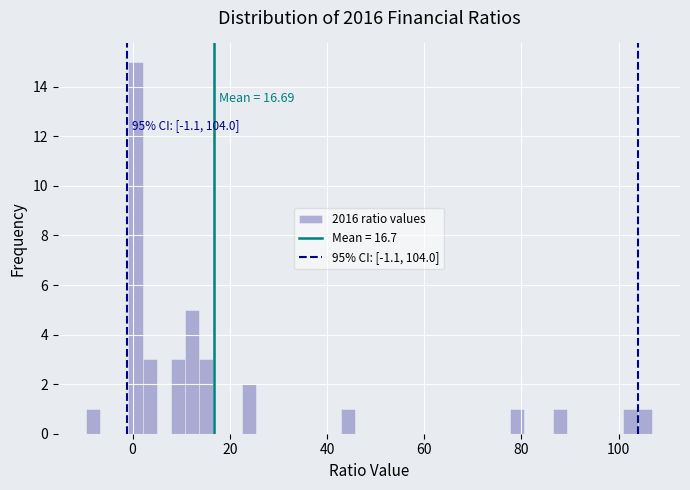

Read against the x-axis, roughly where is the centre of the tallest bar?

0